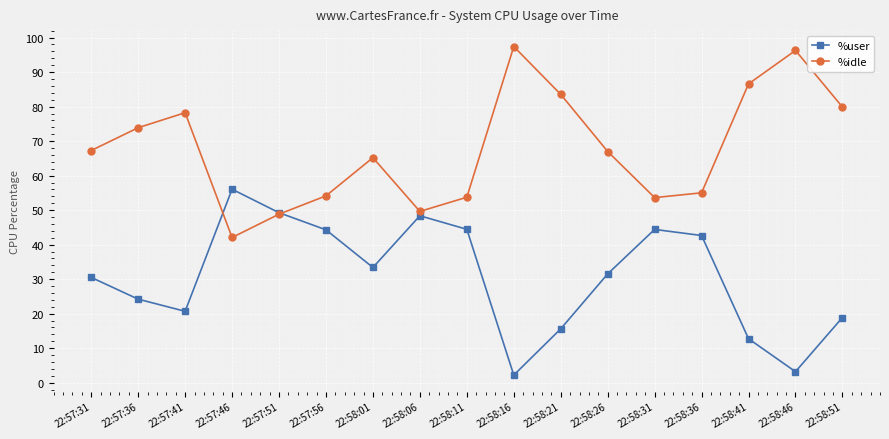

List the series in order of their overall mean, lowest first.

%user, %idle